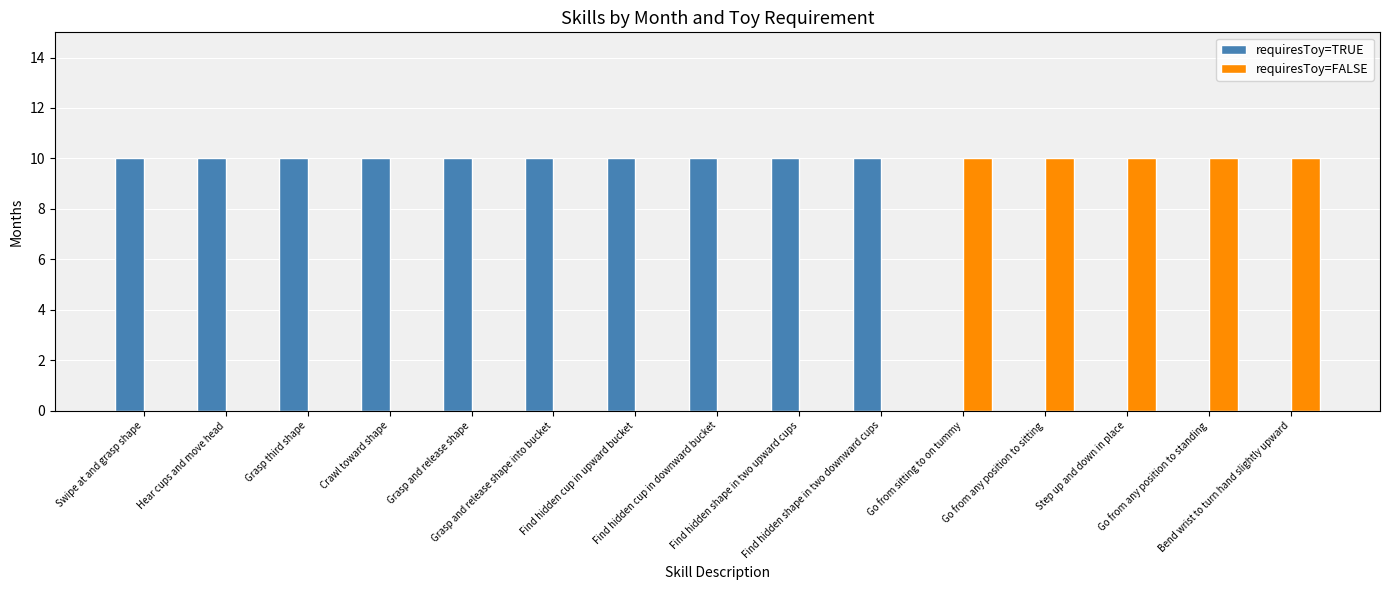

Which series has the largest total across all categories?

requiresToy=TRUE